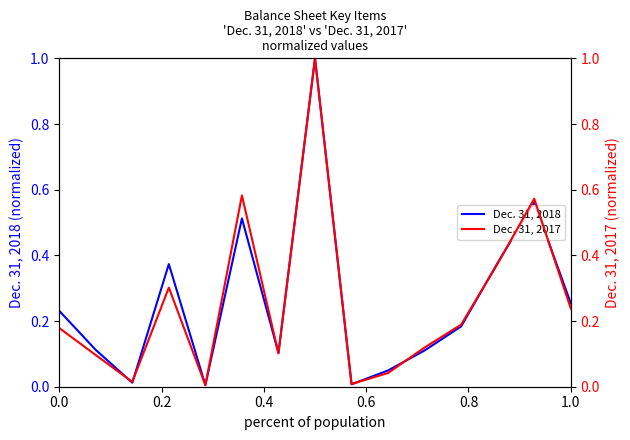

What is the sum of all Dec. 31, 2018 values?

3.9